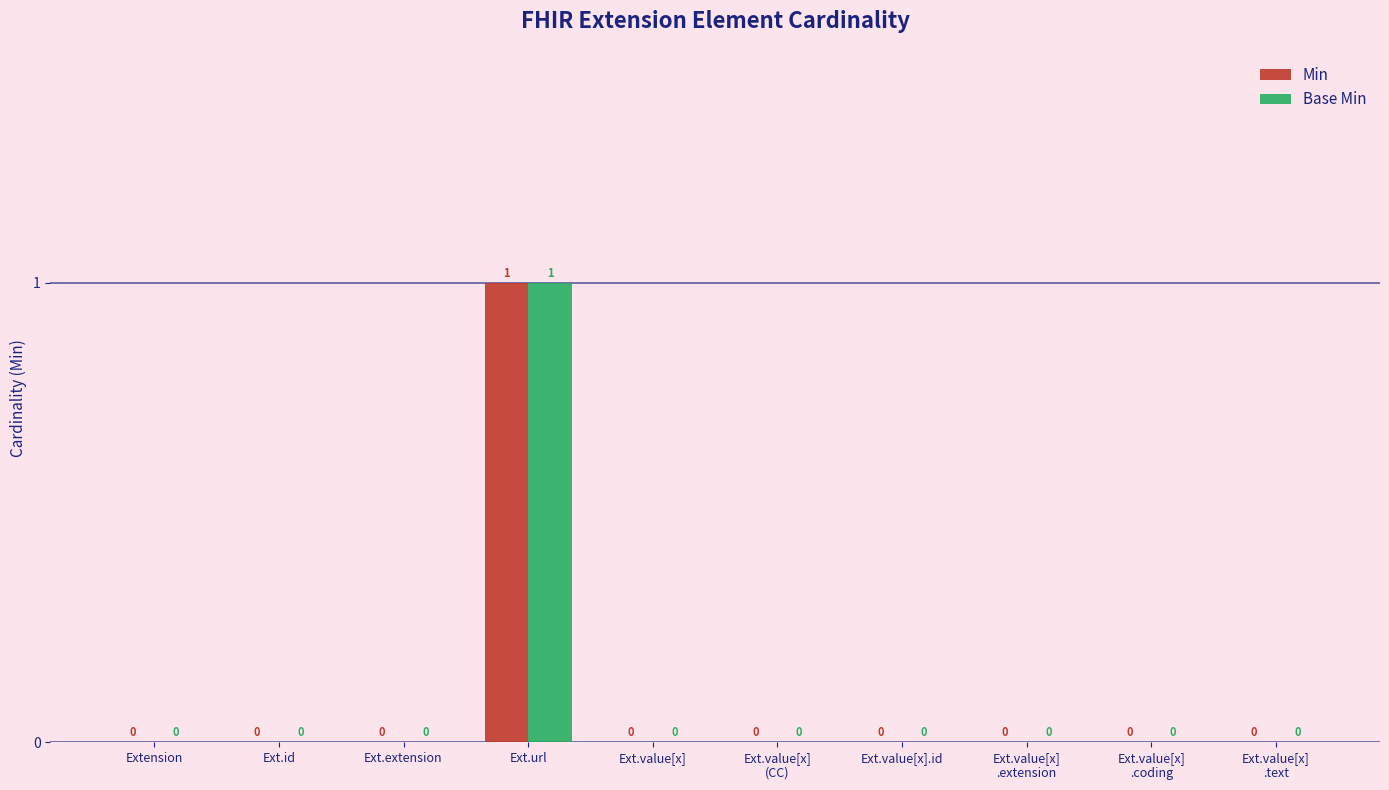

Reading left to right, what are all the values shown in this chart?

Min: 0	0	0	1	0	0	0	0	0	0
Base Min: 0	0	0	1	0	0	0	0	0	0